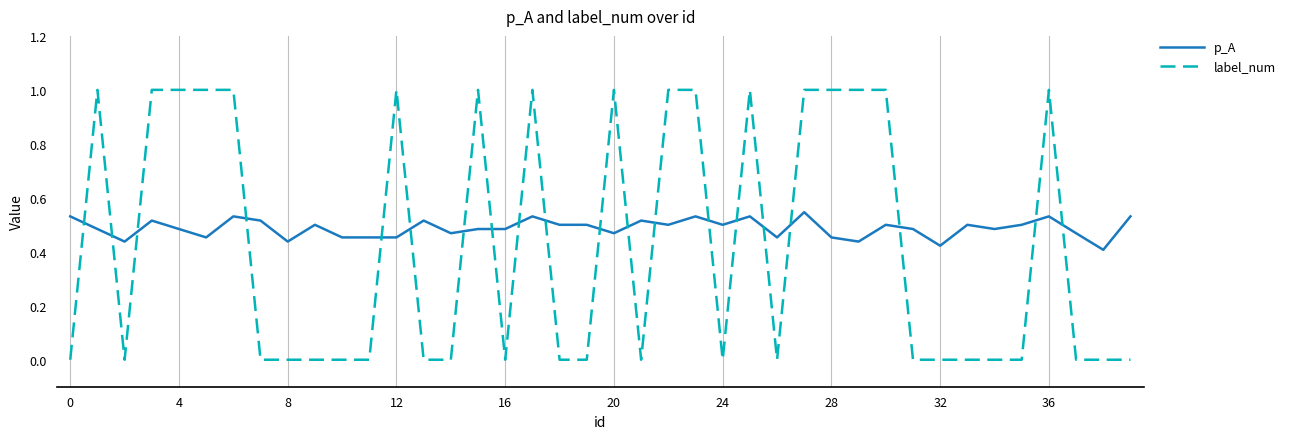

Rank the series by their average value, from lowest to highest.

label_num, p_A